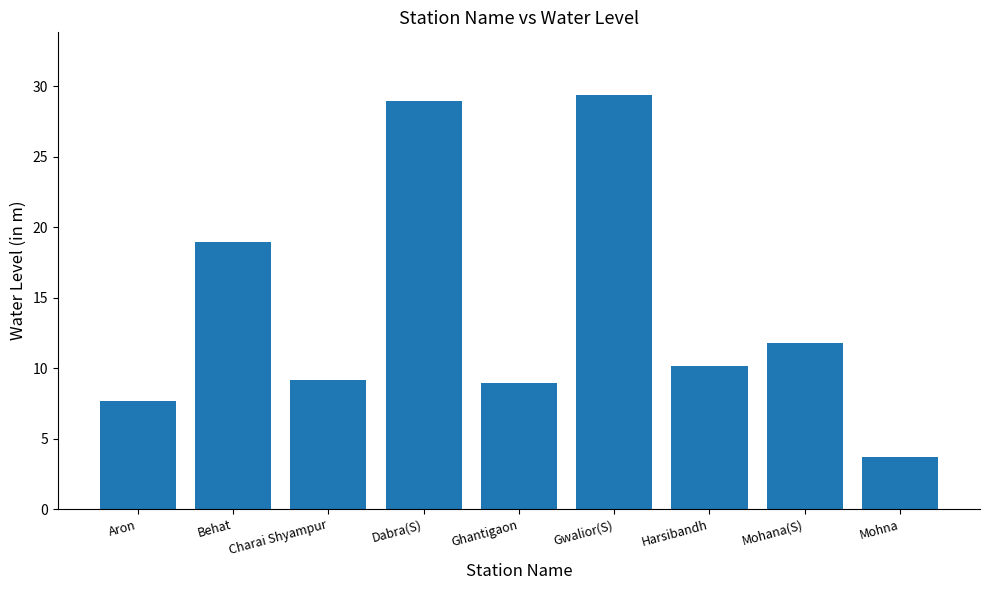

What is the difference between the maximum and minimum values?

25.7